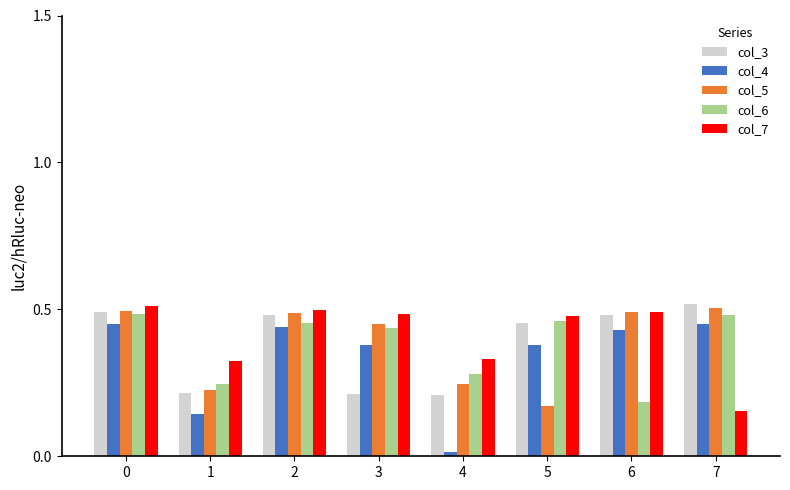

Between 1 and 5, which series saw the biggest shift?

col_3